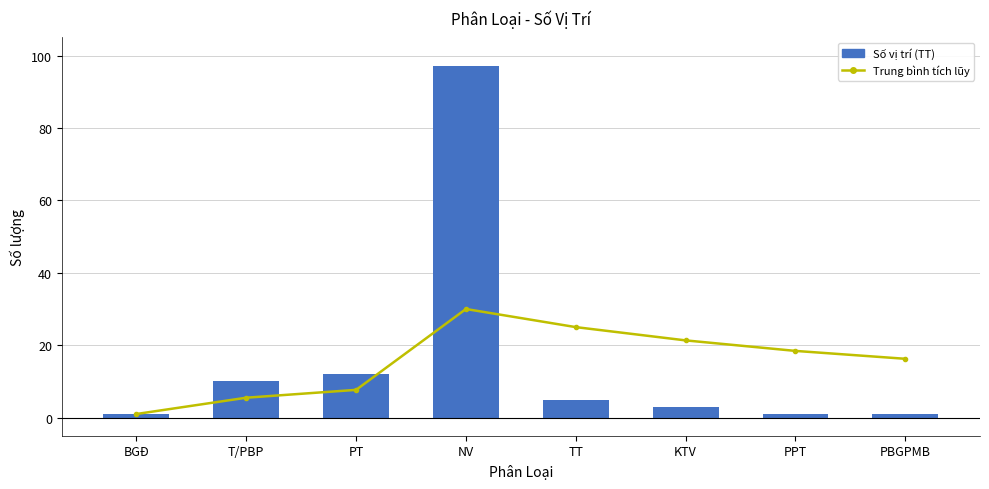

Reading left to right, what are all the values shown in this chart?

Trung bình tích lũy: 1.0	5.5	7.7	30.0	25.0	21.3	18.4	16.2
Số vị trí (TT): 1.0	10.0	12.0	97.0	5.0	3.0	1.0	1.0